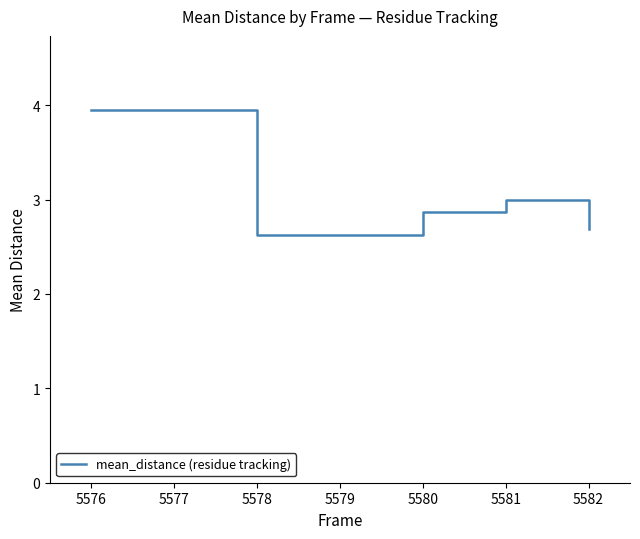

At which category does the chart reach its peak across all series?

5576